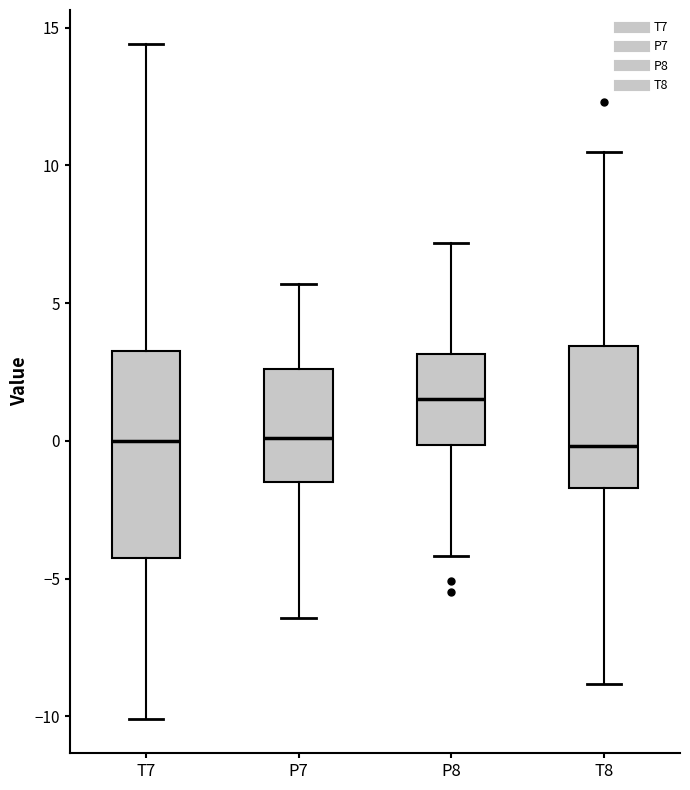

Reading left to right, transcribe this box plot: for each box, give where its median line is, the range the box spans, and where its two whiskers end, as read against the y-axis. The values are not printed on the chart, so give them approximately, as read against the axis.

T7: median 0.0, box -4.0 to 3.5, whiskers -10.0 to 14.5
P7: median 0.0, box -1.5 to 2.5, whiskers -6.5 to 5.5
P8: median 1.5, box 0.0 to 3.0, whiskers -4.0 to 7.0
T8: median 0.0, box -1.5 to 3.5, whiskers -9.0 to 10.5